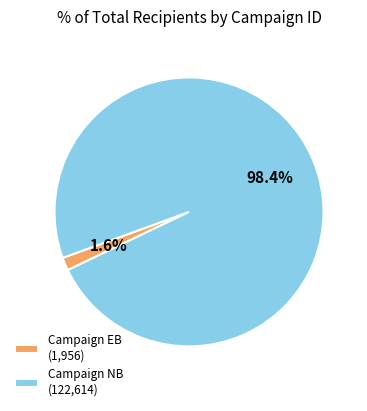

Rank the categories by value from highest to lowest.

Campaign NB (122,614), Campaign EB (1,956)